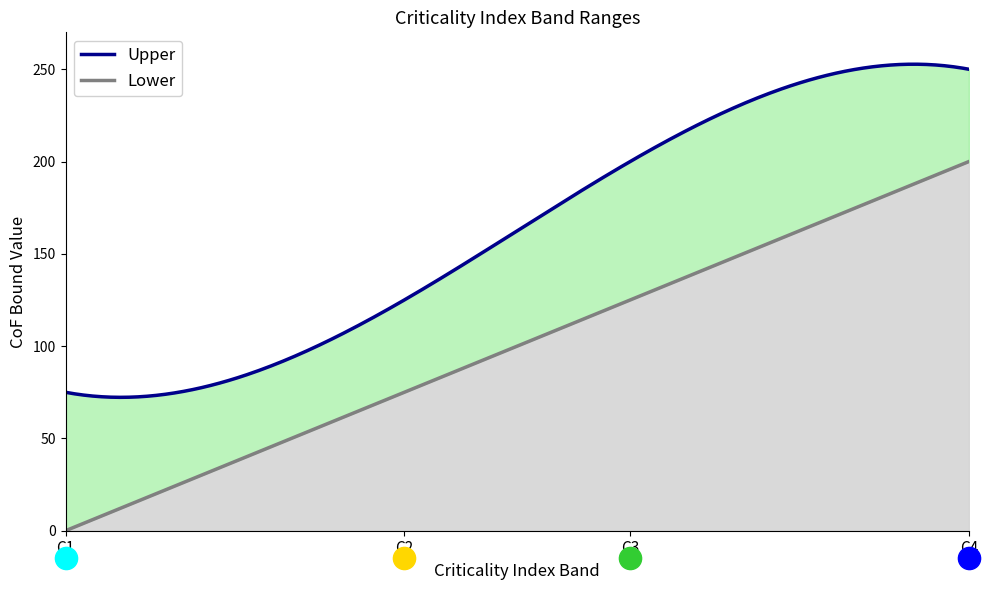

The Upper series shows 62 at C3. True or false?

False